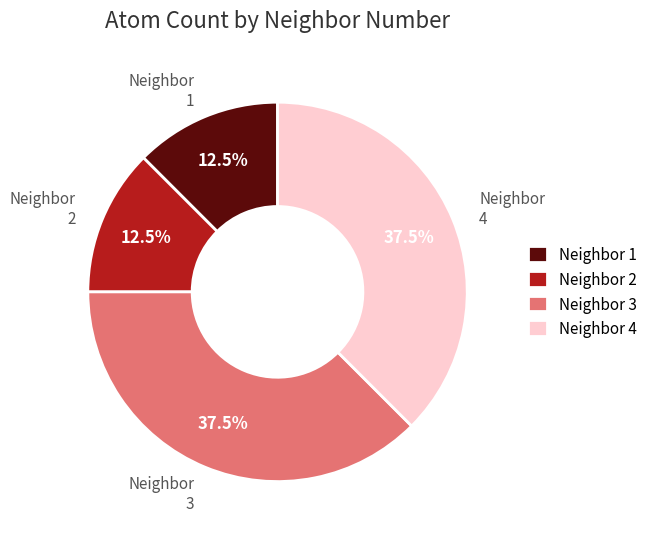

Is there any slice that represents more than half of the pie?

No